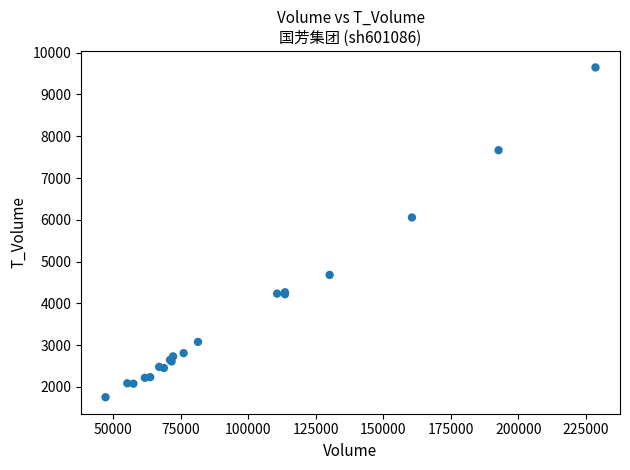

What Y value in the scatter plot is closest to 5699?

6055